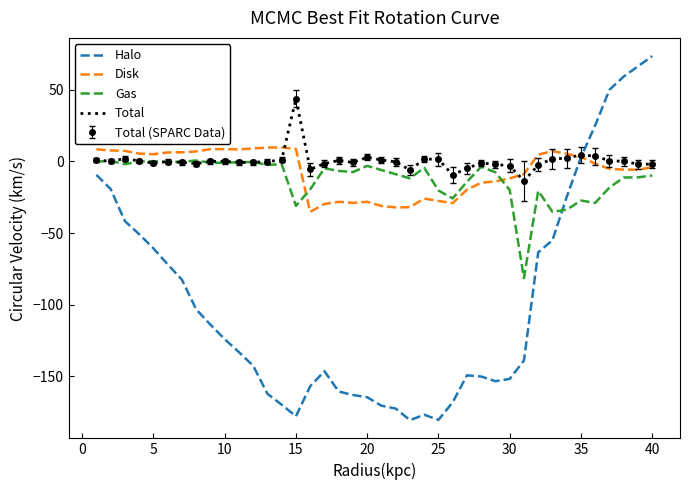

After their last crossing, which series has the higher values: Gas or Halo?

Halo